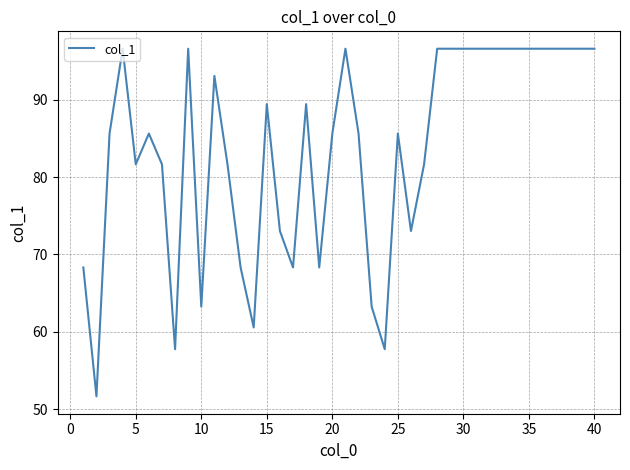

What is the maximum value shown in the chart?

96.6